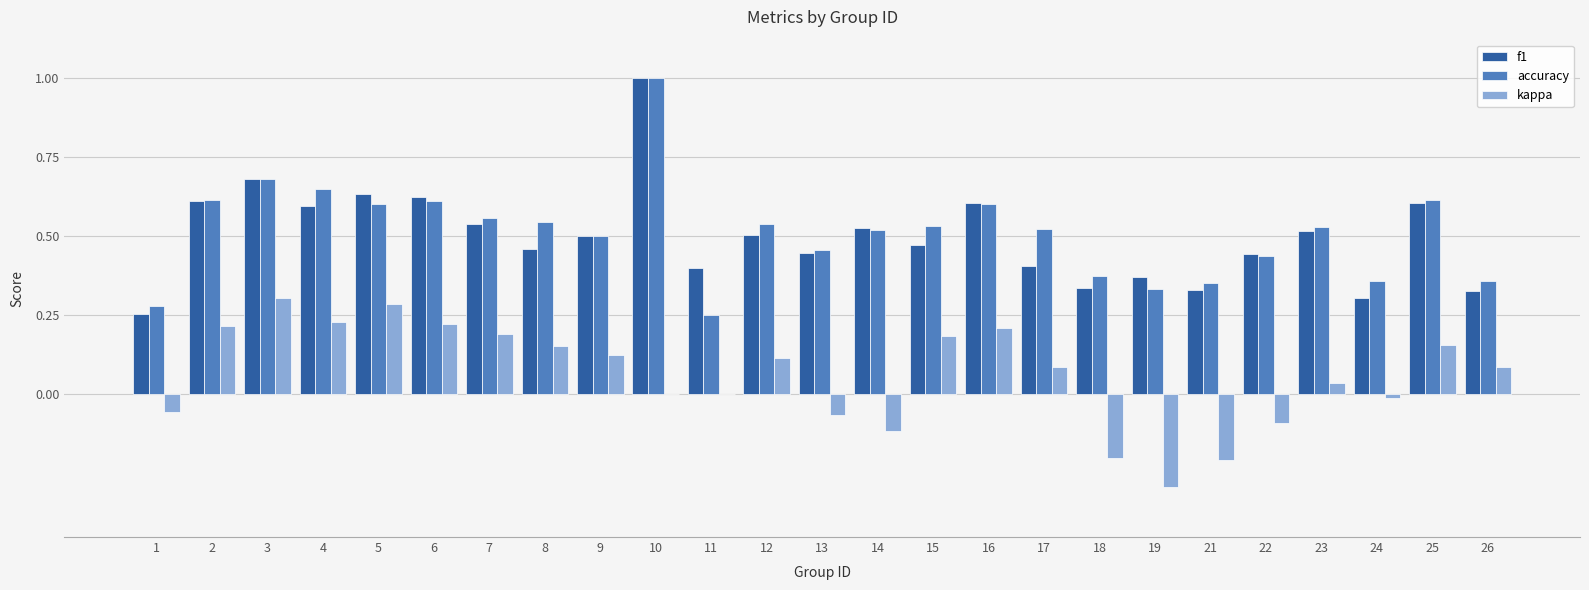

Which series has the largest total across all categories?

accuracy